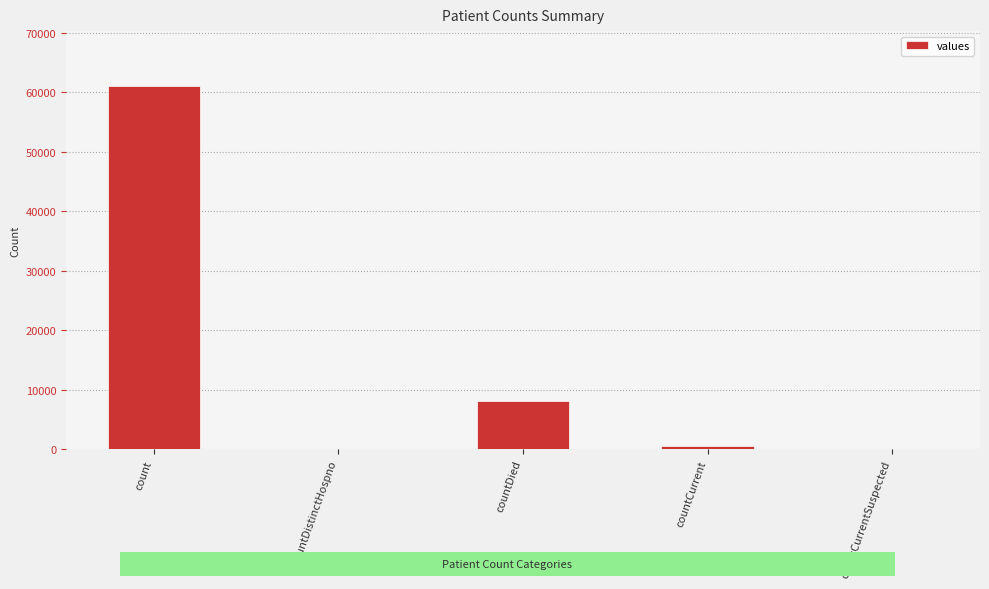

What is the sum of all values?

69611